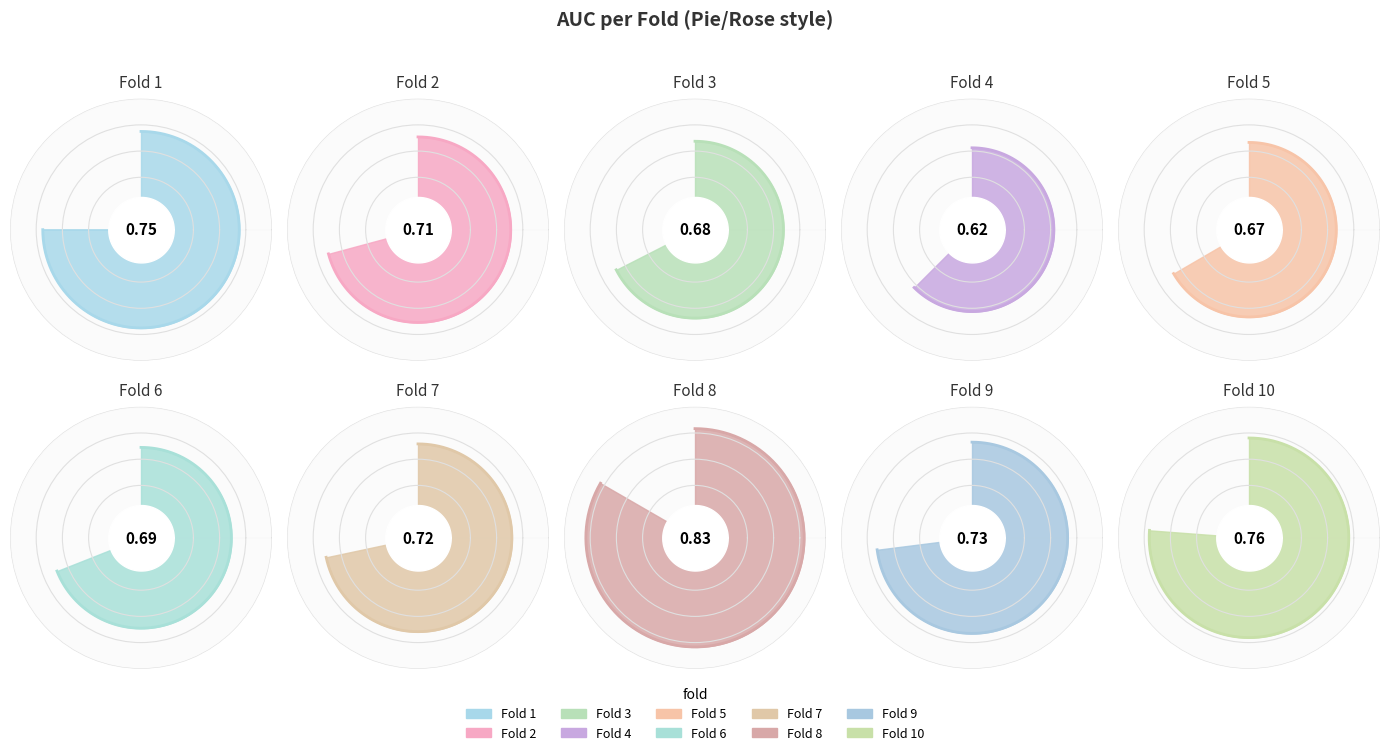

True or false: 6 accounts for 10% of the total.

True